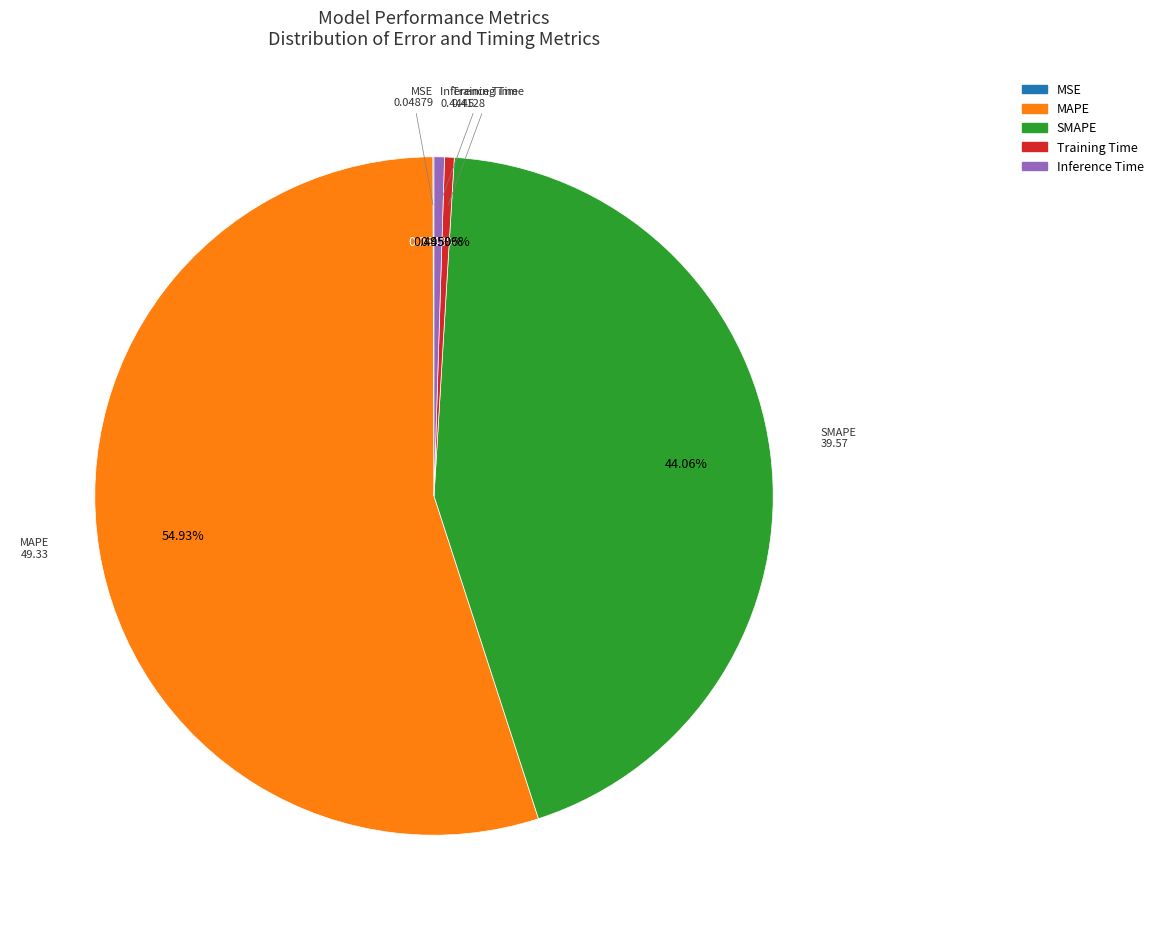

Which has a higher value, MAPE or Inference Time?

MAPE